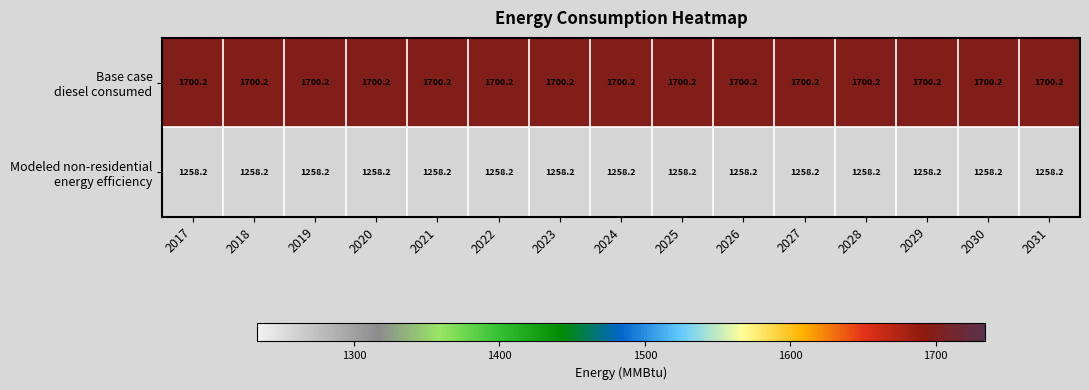

What is the difference between the highest and lowest values at 2018?

442.0